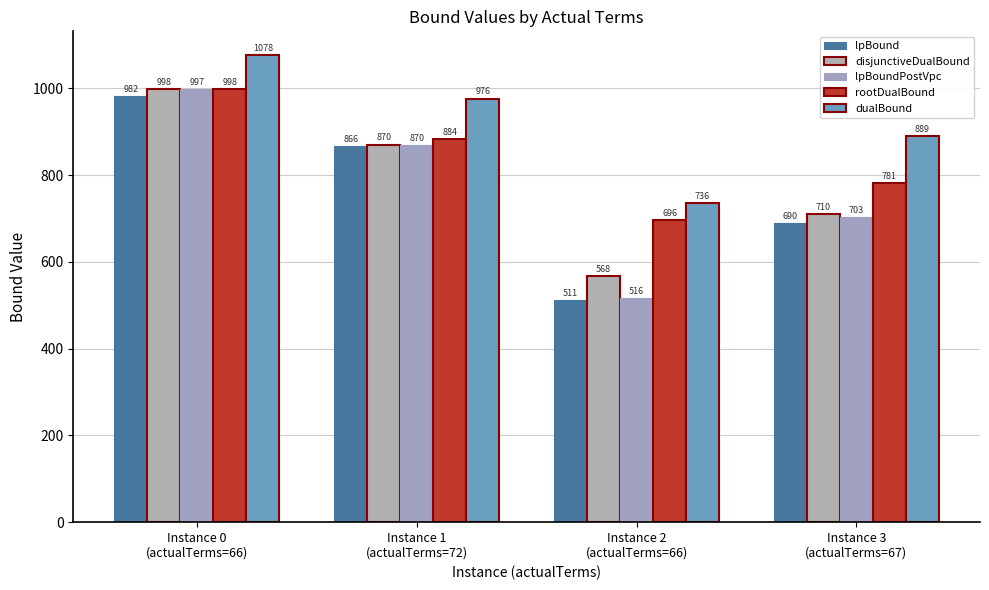

At which label does dualBound first exceed 976?

Instance 0
(actualTerms=66)